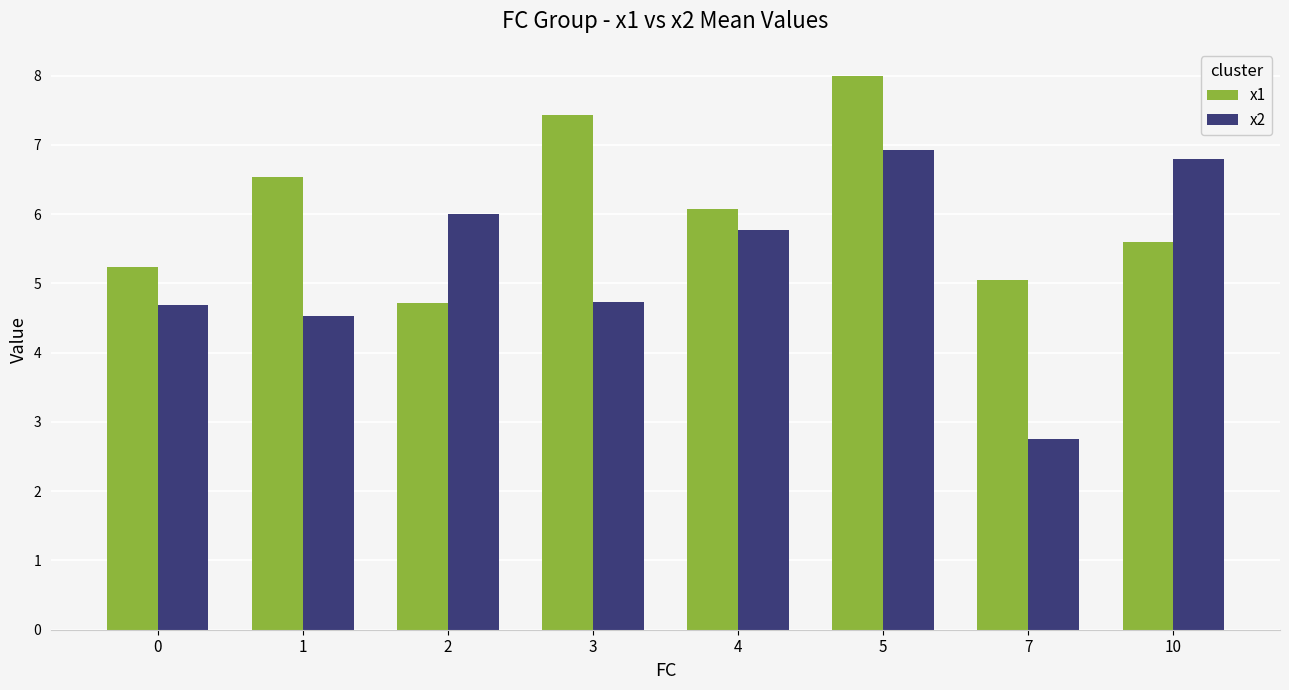

Reading left to right, list all the values displayed in this chart.

x1: 5.2	6.5	4.7	7.4	6.1	8.0	5.0	5.6
x2: 4.7	4.5	6.0	4.7	5.8	6.9	2.7	6.8